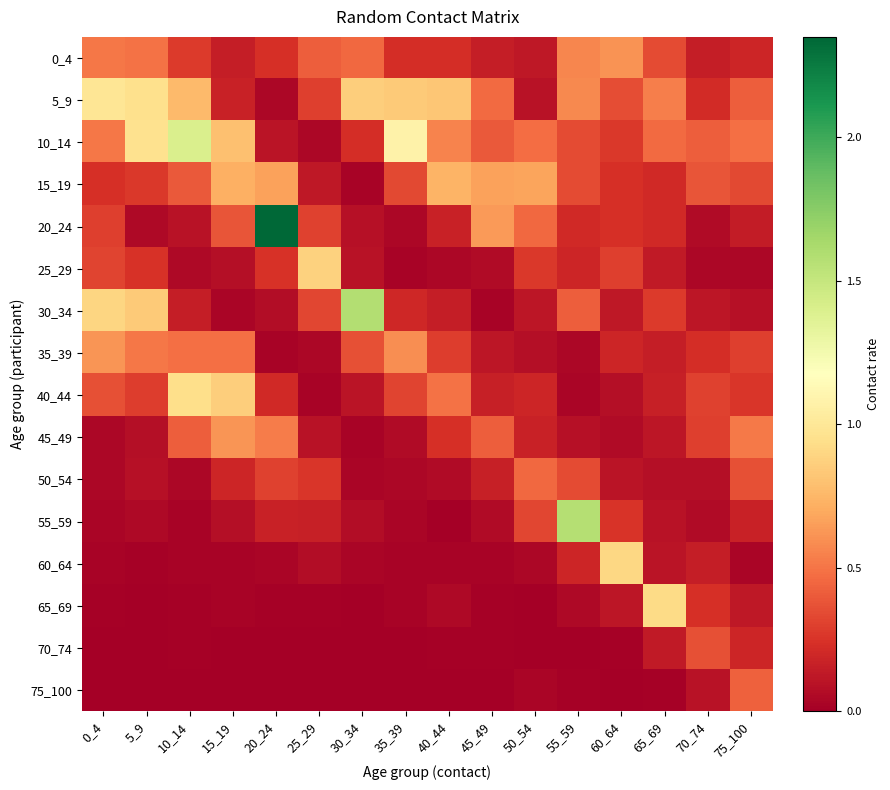

Which series changed the most between 10_14 and 75_100?

10_14